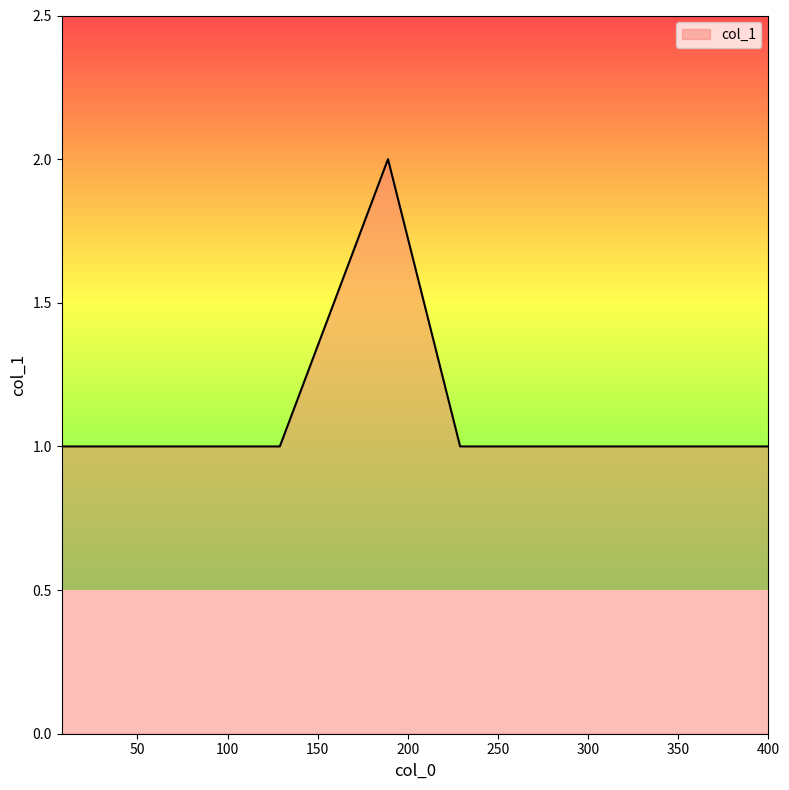

Count the number of data series in this chart.

1